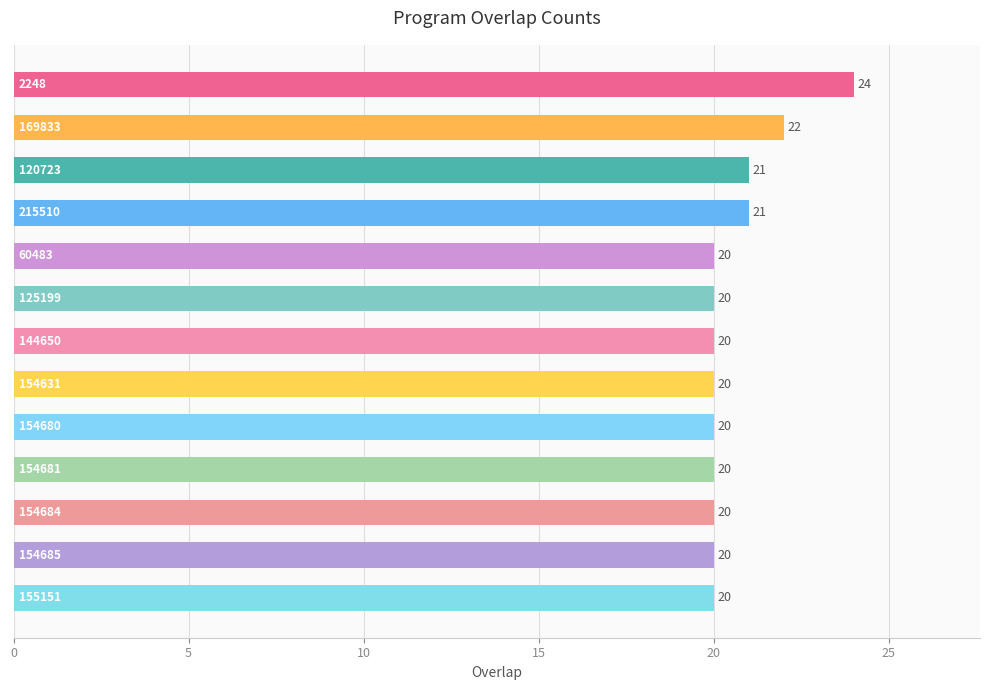

How many distinct data groups are displayed?

1